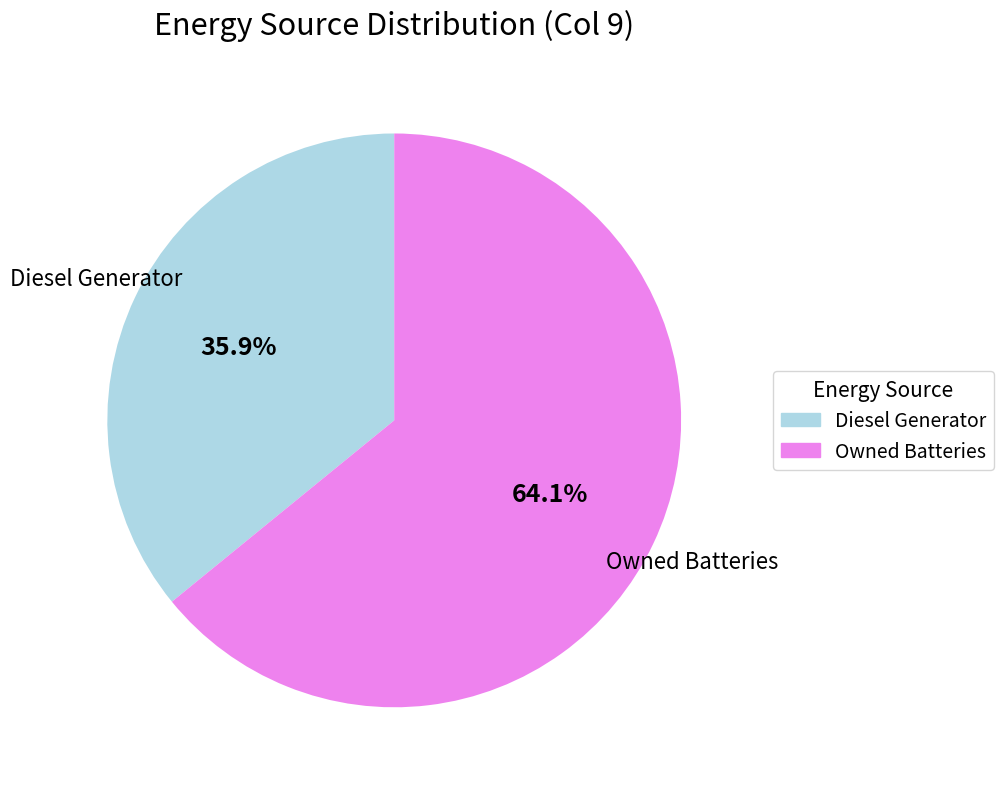

Count the number of slices in the pie.

2